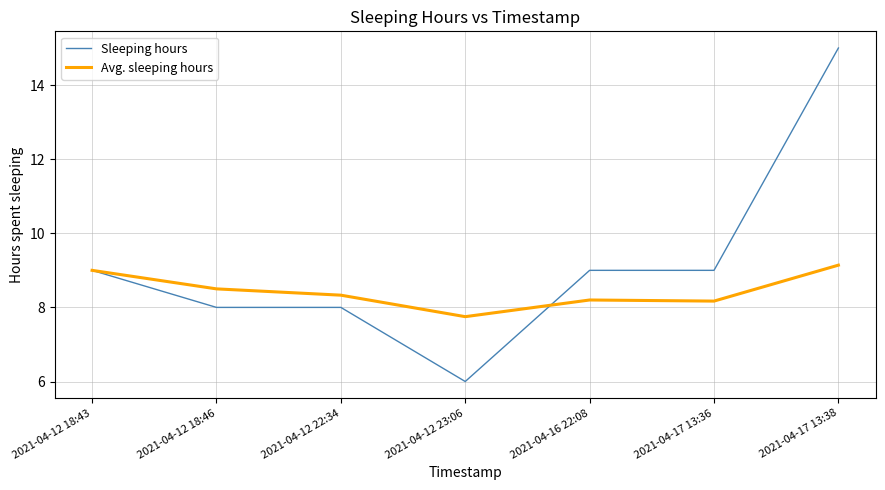

What are all the series names shown in the legend?

Sleeping hours, Avg. sleeping hours